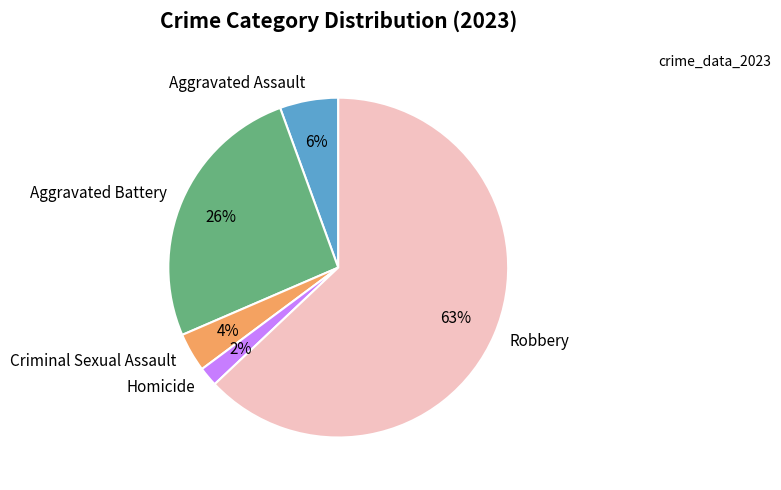

Is the sum of Homicide and Aggravated Assault greater than half?

No